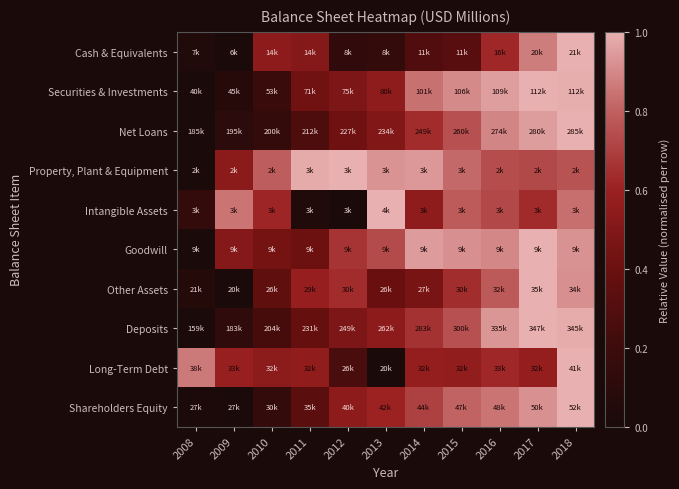

At how many categories does at least one series exceed 0?

11